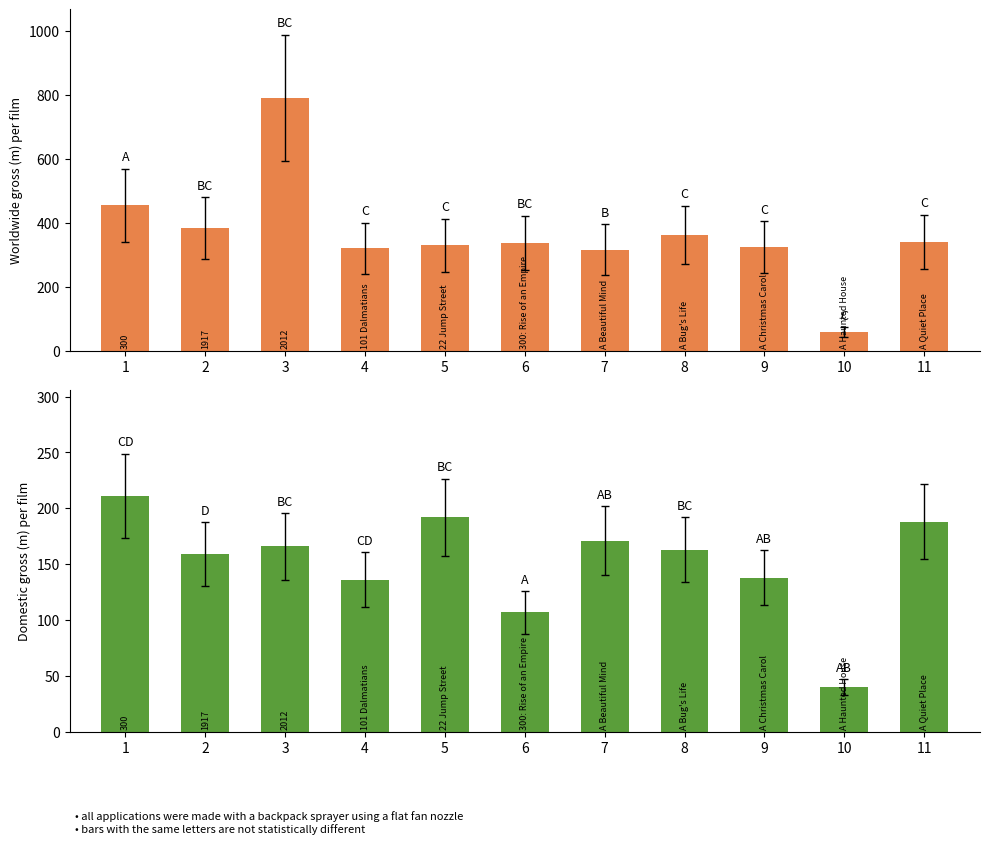

Is the value of worldwide gross (m) at 1 greater than the value of domestic gross (m) at 6?

Yes